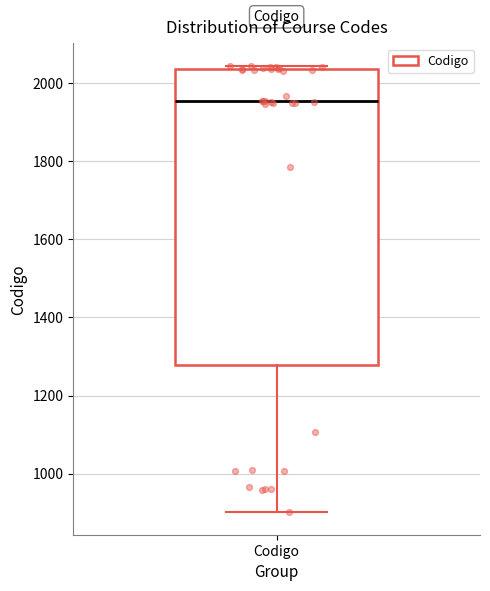

Read this box plot against the y-axis: the position of the median line, the range covered by the box, and the ends of both whiskers. The values are not printed on the chart, so give them approximately, as read against the axis.

median 1960, box 1280 to 2040, whiskers 900 to 2040 (just above the box's upper edge)